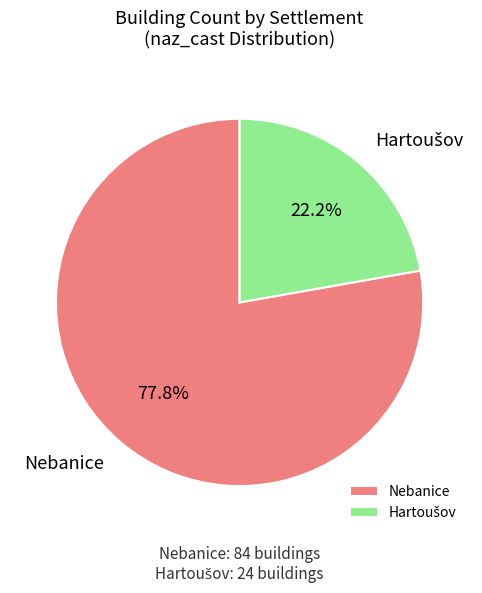

To the nearest percent, what is the average slice percentage?

50%